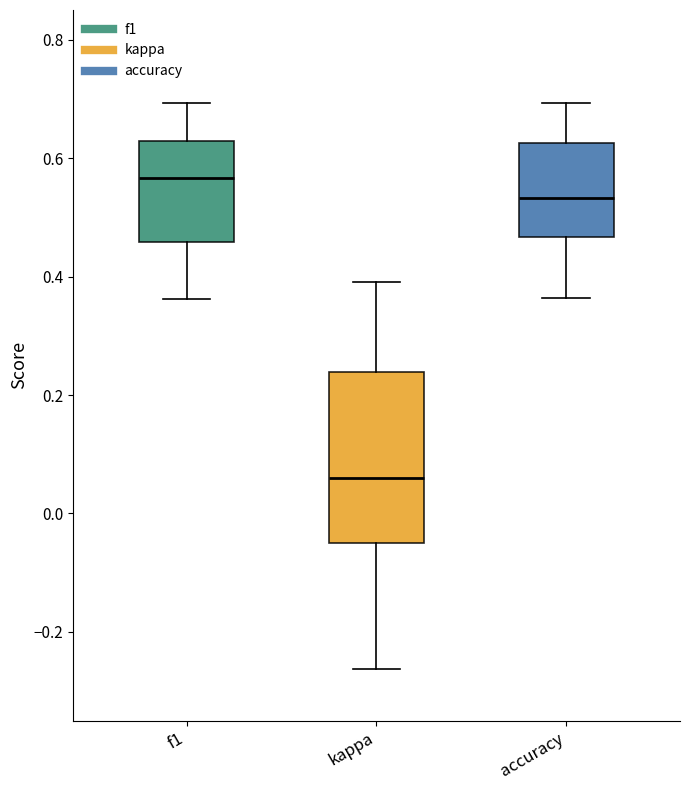

Where does the lower whisker of the box for f1 end on the y-axis? The values are not printed on the chart, so give them approximately, as read against the axis.

0.36